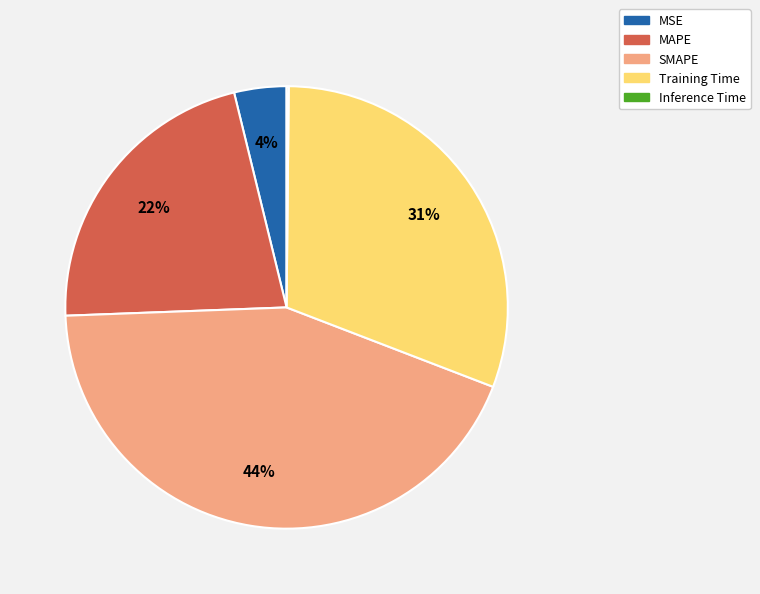

To the nearest percent, what is the difference between the SMAPE and MSE slice percentages?

40%